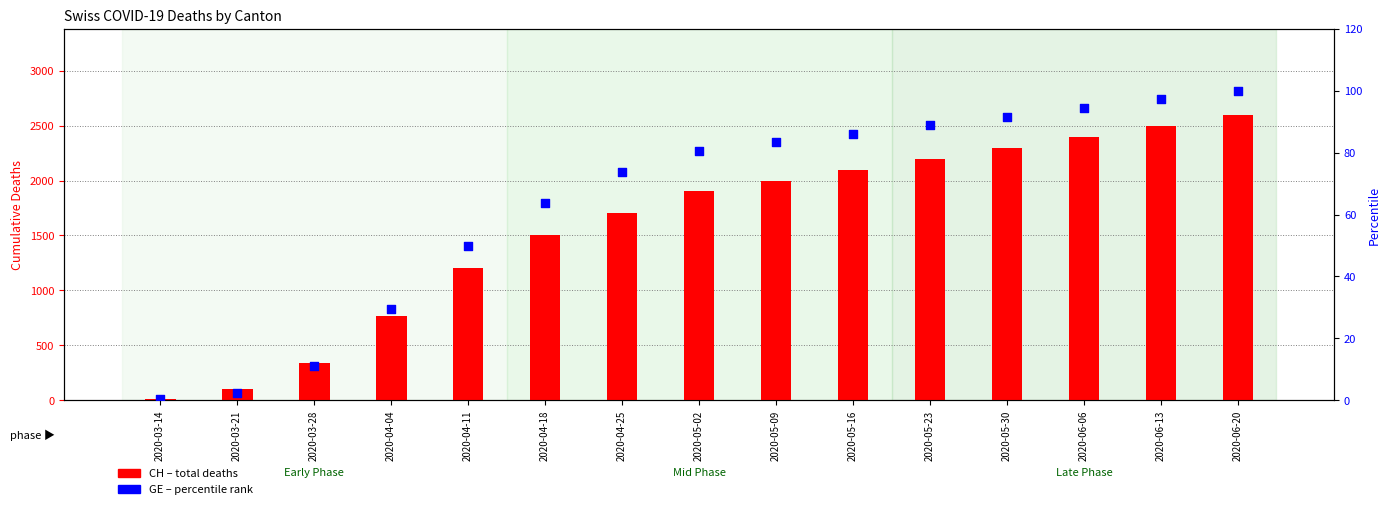

Which series has the largest Y range (max minus min)?

CH (total)